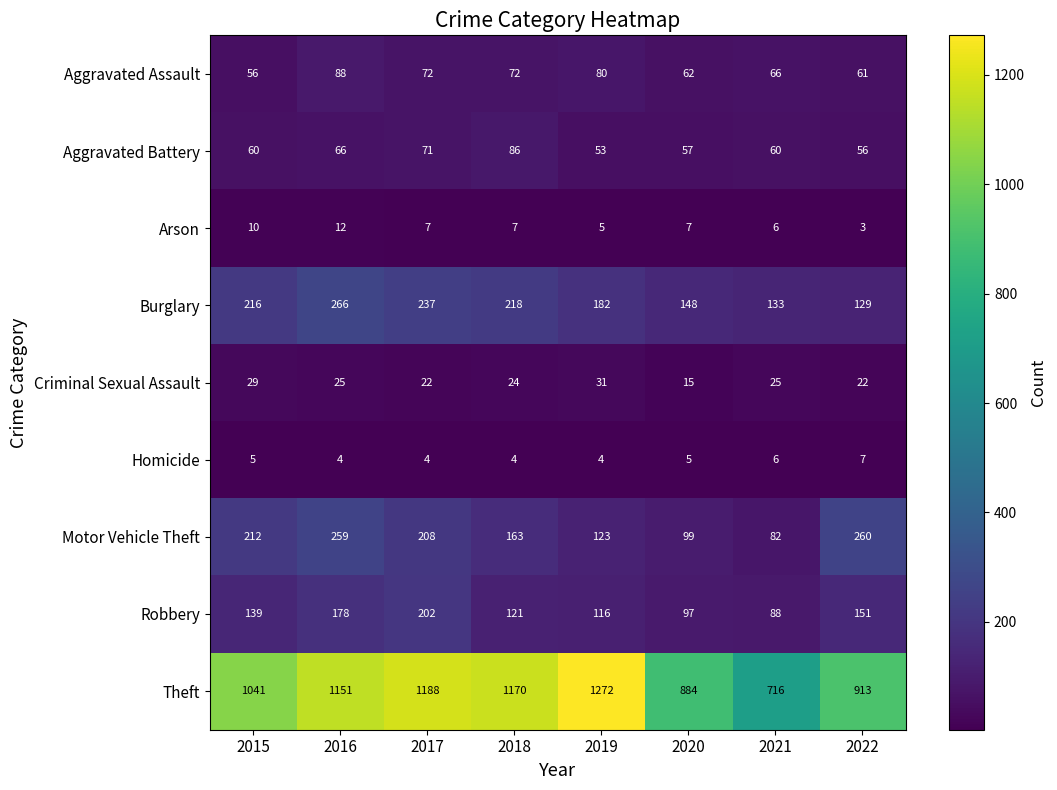

True or false: Homicide has a value of 6 at 2017.

False